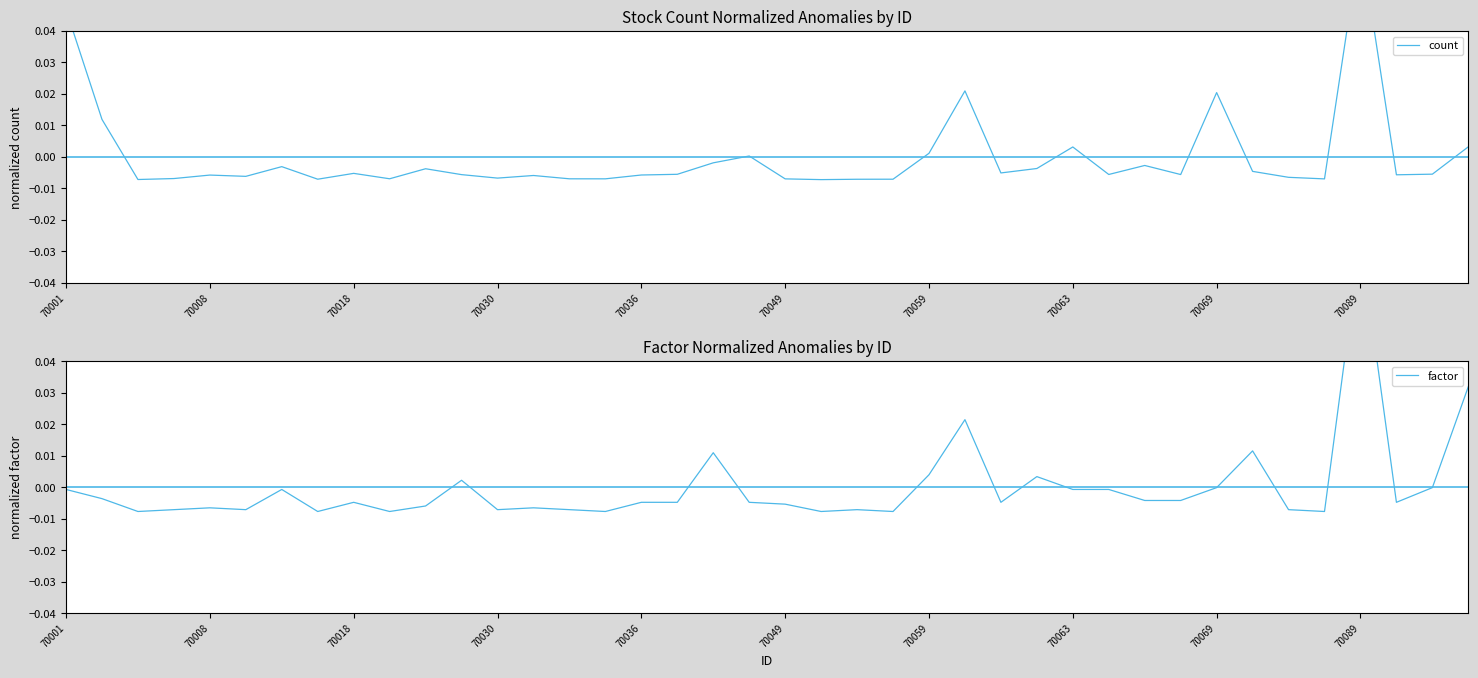

At 70089, list the series in order from largest to smallest.

count, factor